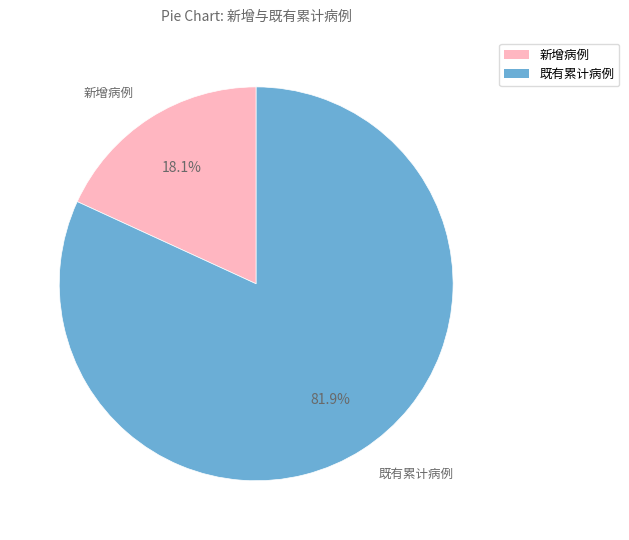

Between 新增病例 and 既有累计病例, which is larger?

既有累计病例